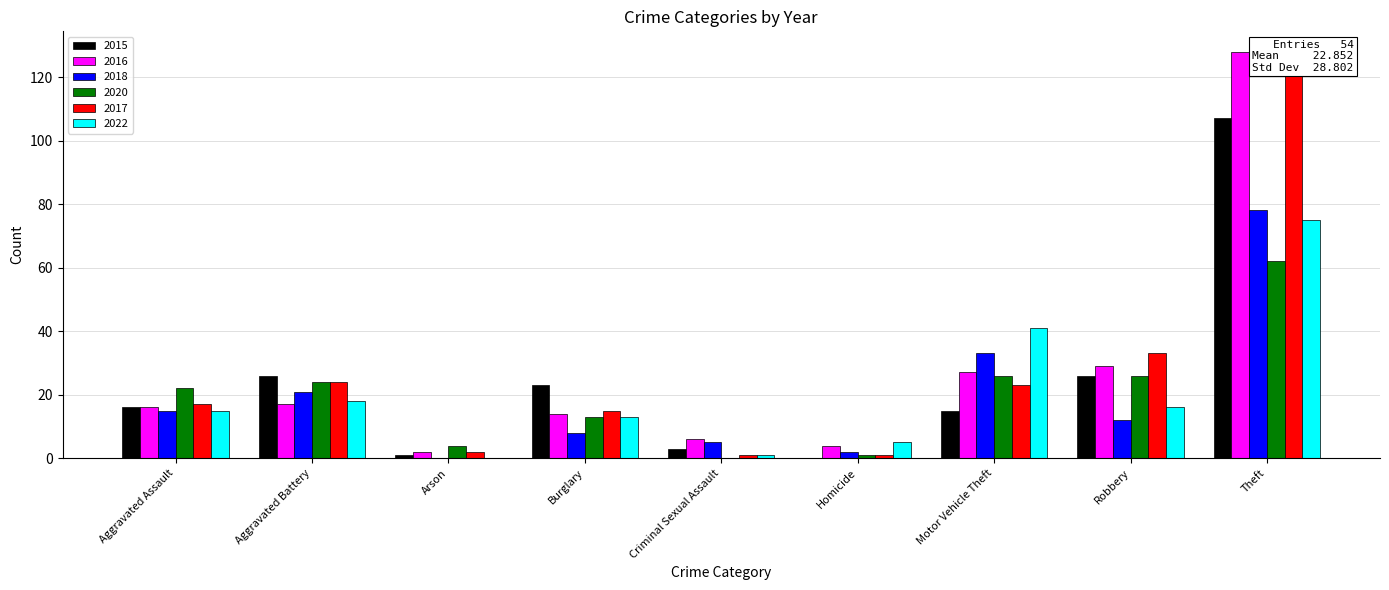

At which label does 2018 first exceed 12?

Aggravated Assault